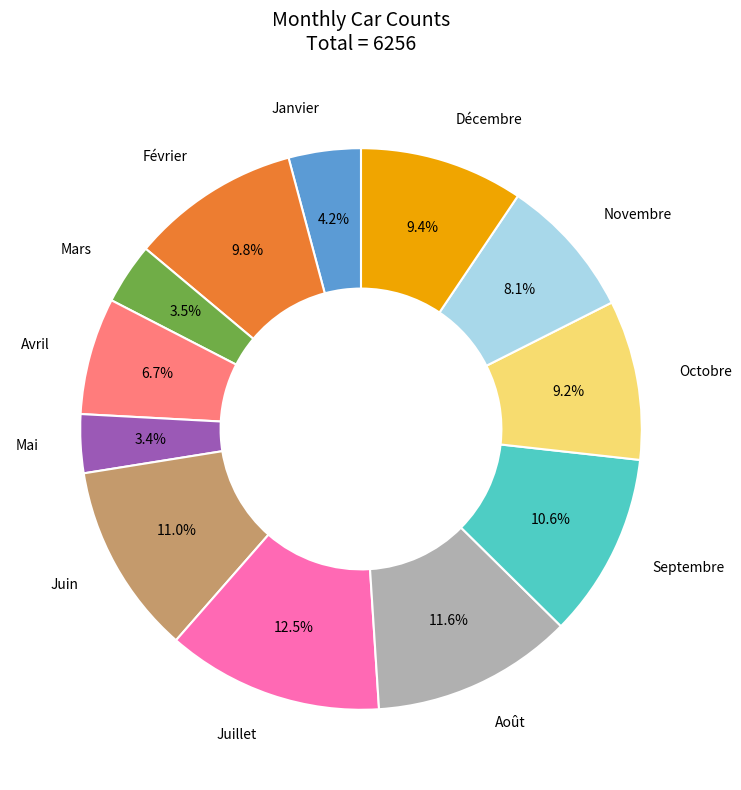

Is there any slice that represents more than half of the pie?

No